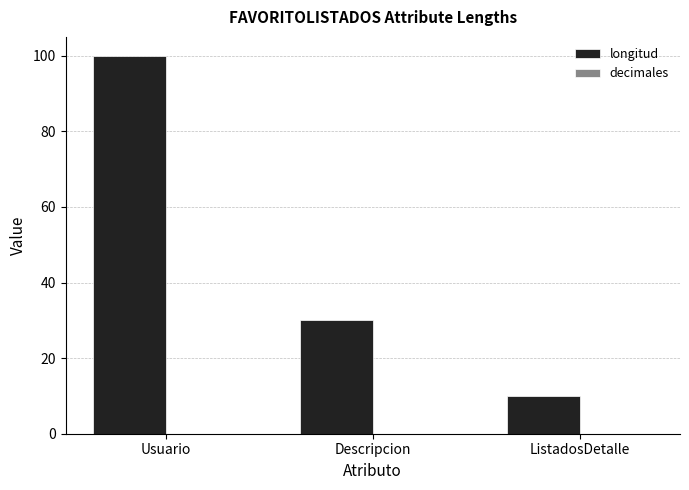

Approximately how many times larger is the value at ListadosDetalle compared to Descripcion?

0.3